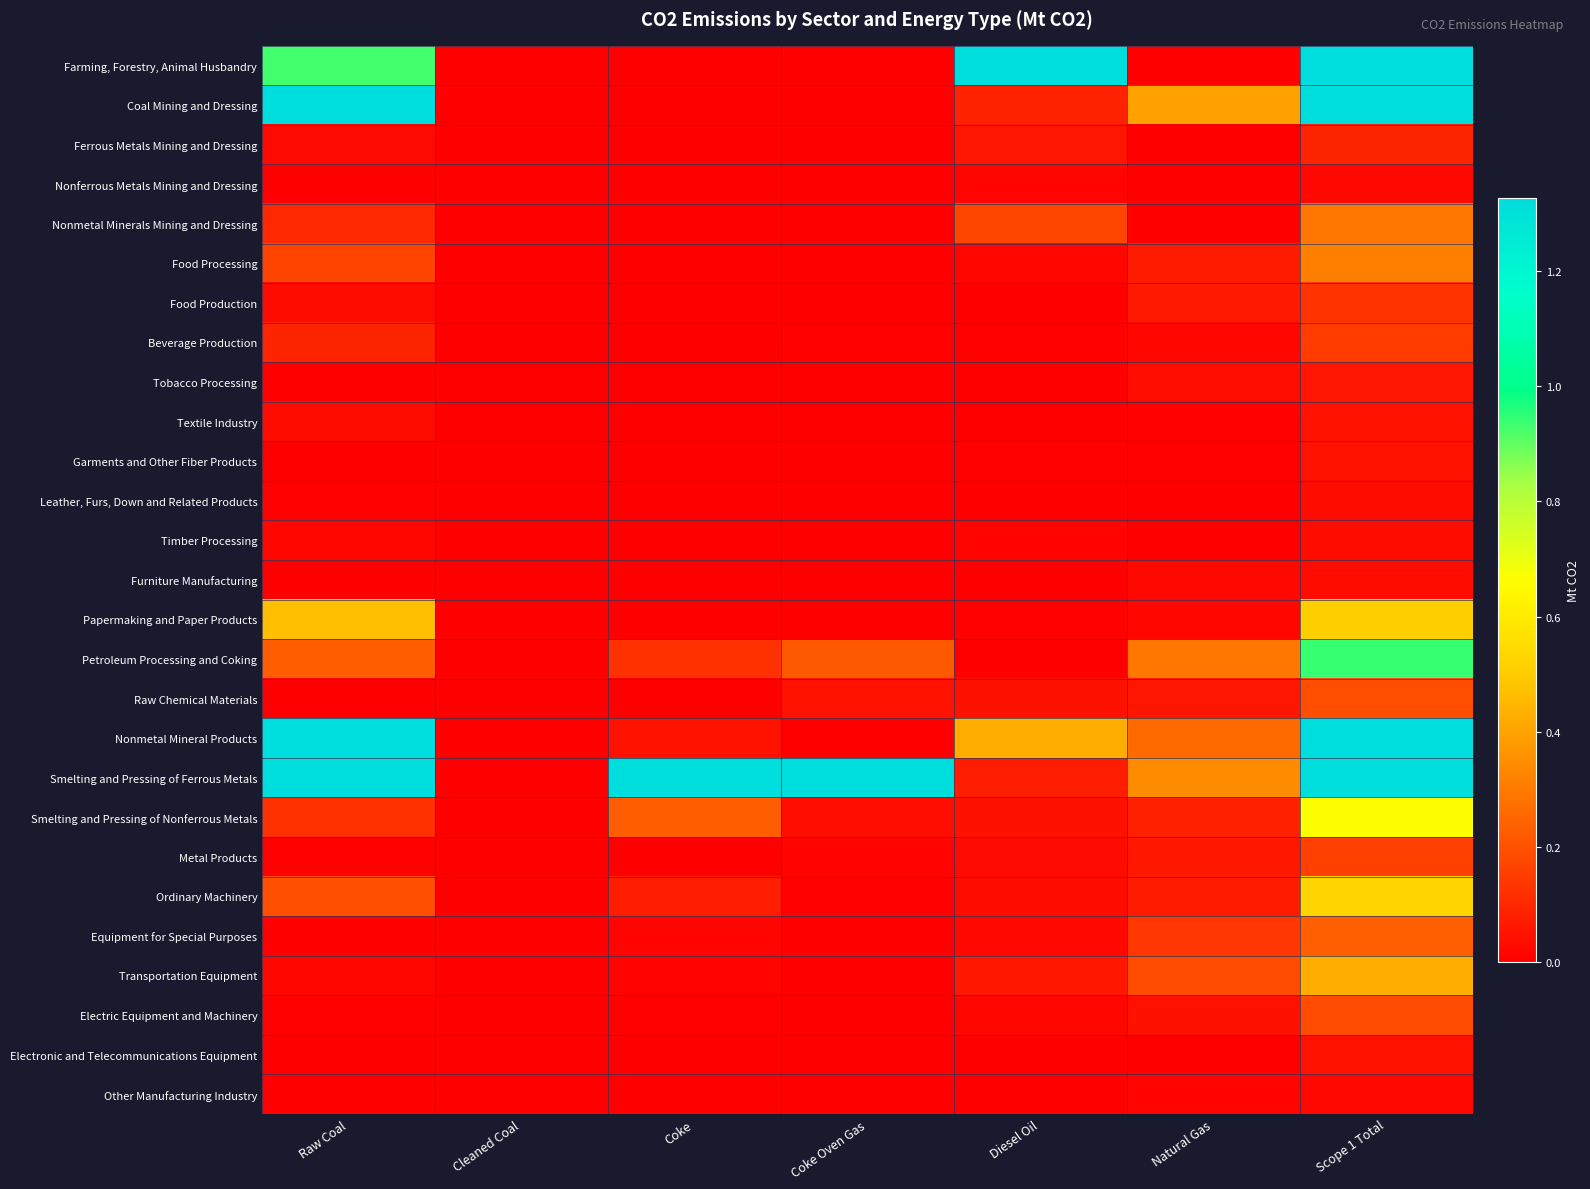

What is the greatest value displayed?

48.6